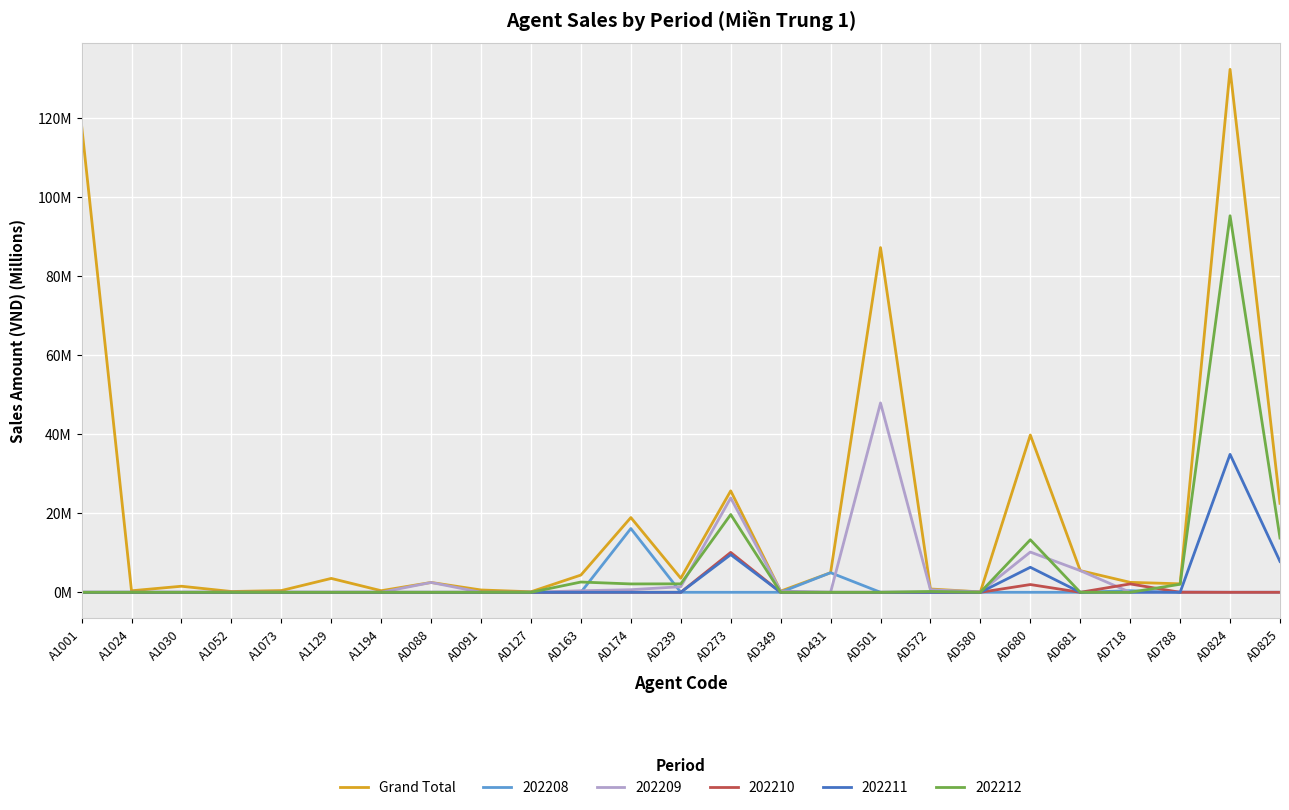

Which category has the lowest value across all series?

AD580